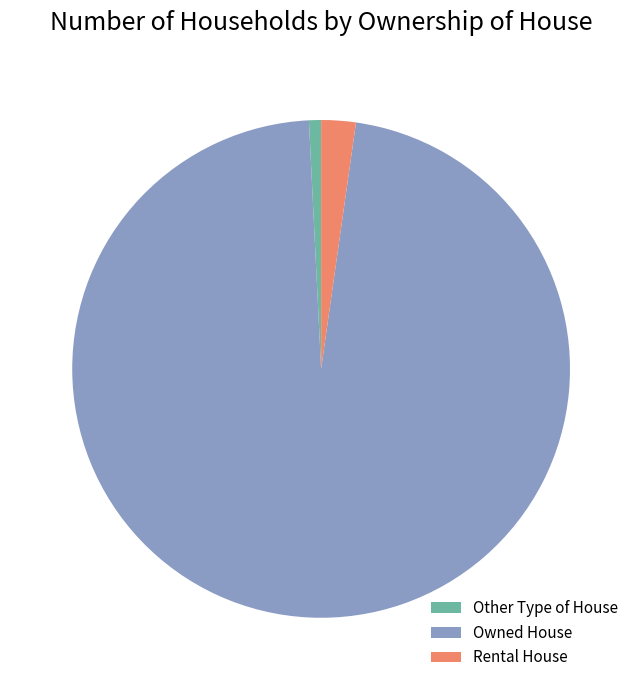

How many segments does this pie chart have?

3